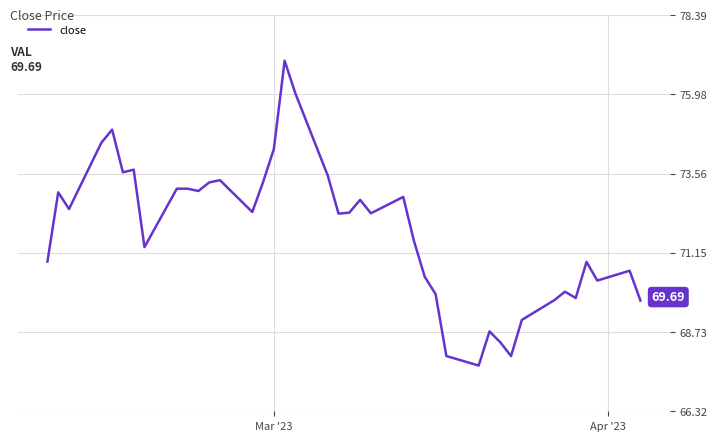

How many lines are shown in the chart?

1